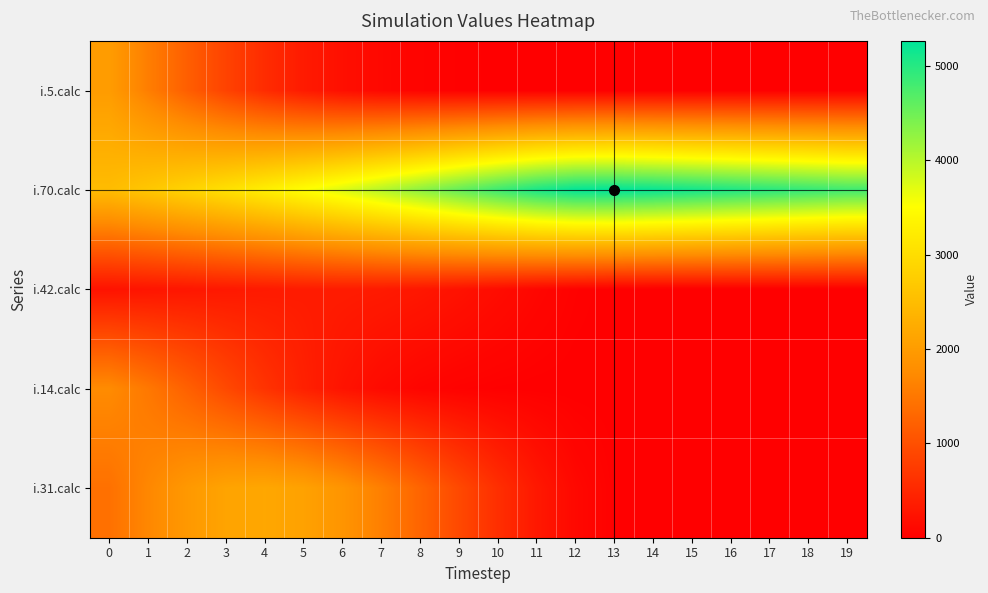

Reading left to right, transcribe all the data shown in this chart.

i.5.calc: 0=2000	1=1586	2=1192	3=842	4=556	5=342	6=196	7=105	8=54	9=28	10=15	11=9	12=7	13=6	14=6	15=6	16=7	17=7	18=7	19=8
i.70.calc: 0=2494	1=2665	2=2851	3=3053	4=3271	5=3505	6=3754	7=4016	8=4289	9=4568	10=4841	11=5082	12=5240	13=5266	14=5209	15=5132	16=5054	17=4977	18=4900	19=4825
i.42.calc: 0=240	1=261	2=285	3=310	4=333	5=350	6=353	7=336	8=295	9=233	10=161	11=89	12=33	13=7	14=1	15=0	16=0	17=0	18=0	19=0
i.14.calc: 0=1751	1=1505	2=1218	3=921	4=645	5=416	6=246	7=133	8=68	9=34	10=17	11=10	12=7	13=6	14=5	15=5	16=5	17=5	18=5	19=5
i.31.calc: 0=1415	1=1698	2=1949	3=2121	4=2173	5=2091	6=1888	7=1599	8=1263	9=918	10=590	11=308	12=109	13=23	14=4	15=1	16=0	17=0	18=0	19=0